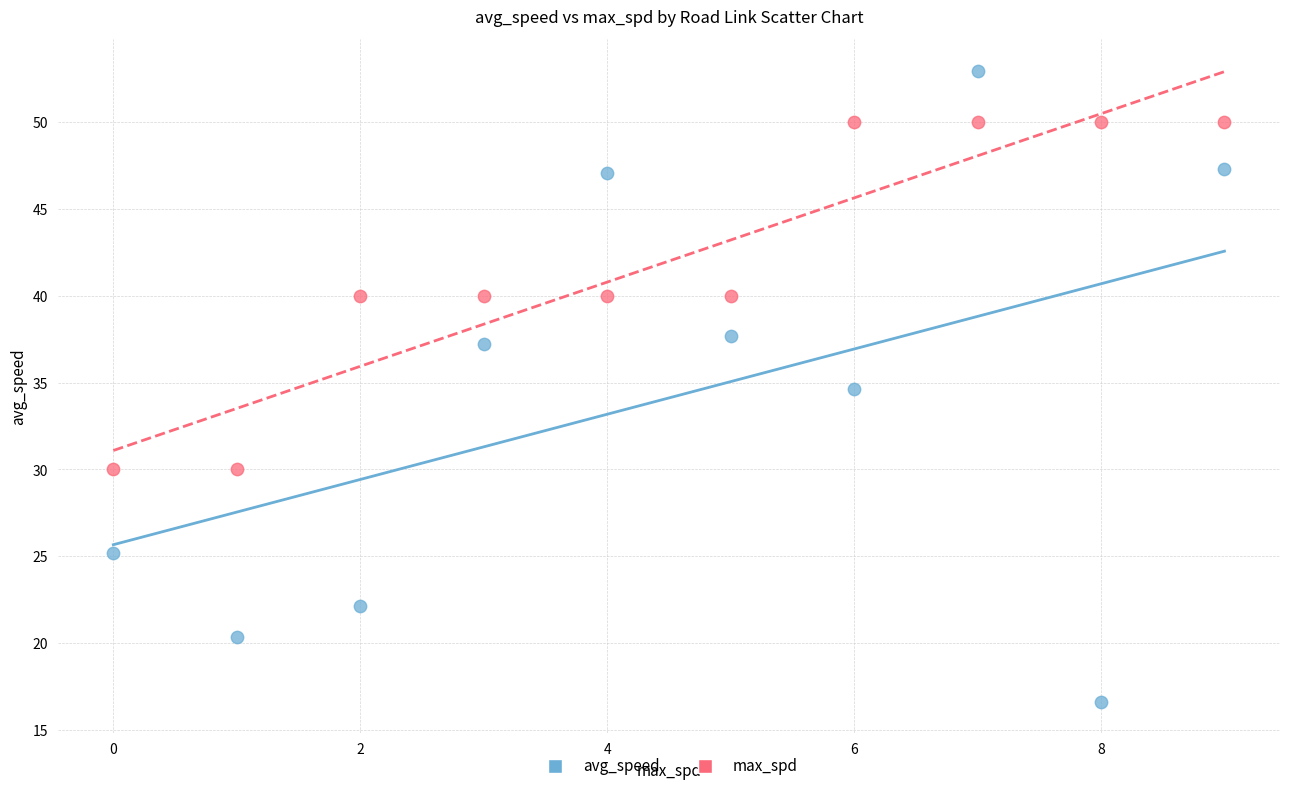

Across all data points, what is the range of Y values (max minus min)?

36.3